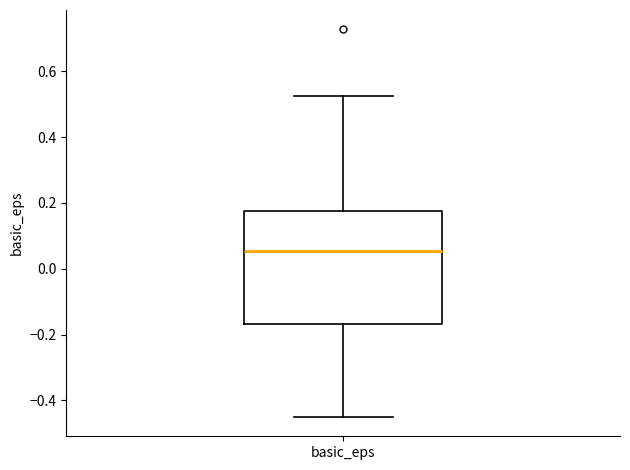

Read this box plot against the y-axis: the position of the median line, the range covered by the box, and the ends of both whiskers. The values are not printed on the chart, so give them approximately, as read against the axis.

median 0.06, box -0.16 to 0.18, whiskers -0.44 to 0.52